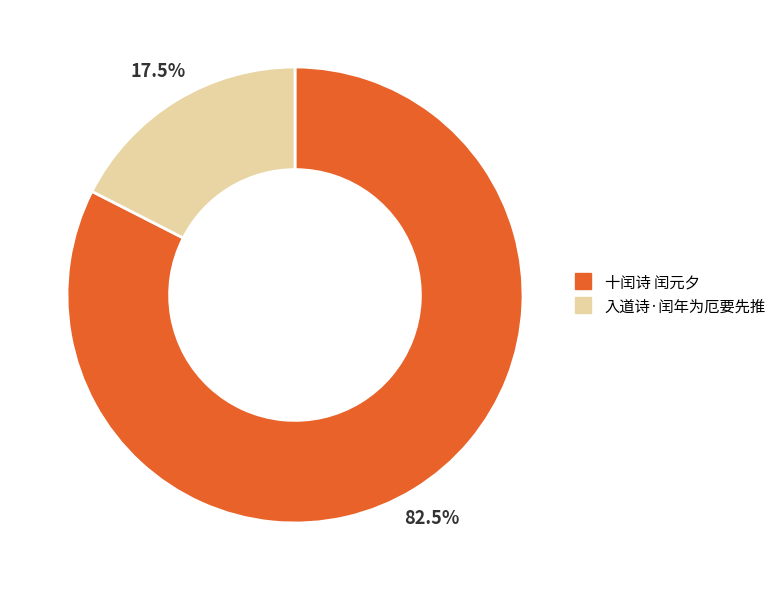

What percentage do 十闰诗 闰元夕 and 入道诗·闰年为厄要先推 together represent?

100.0%